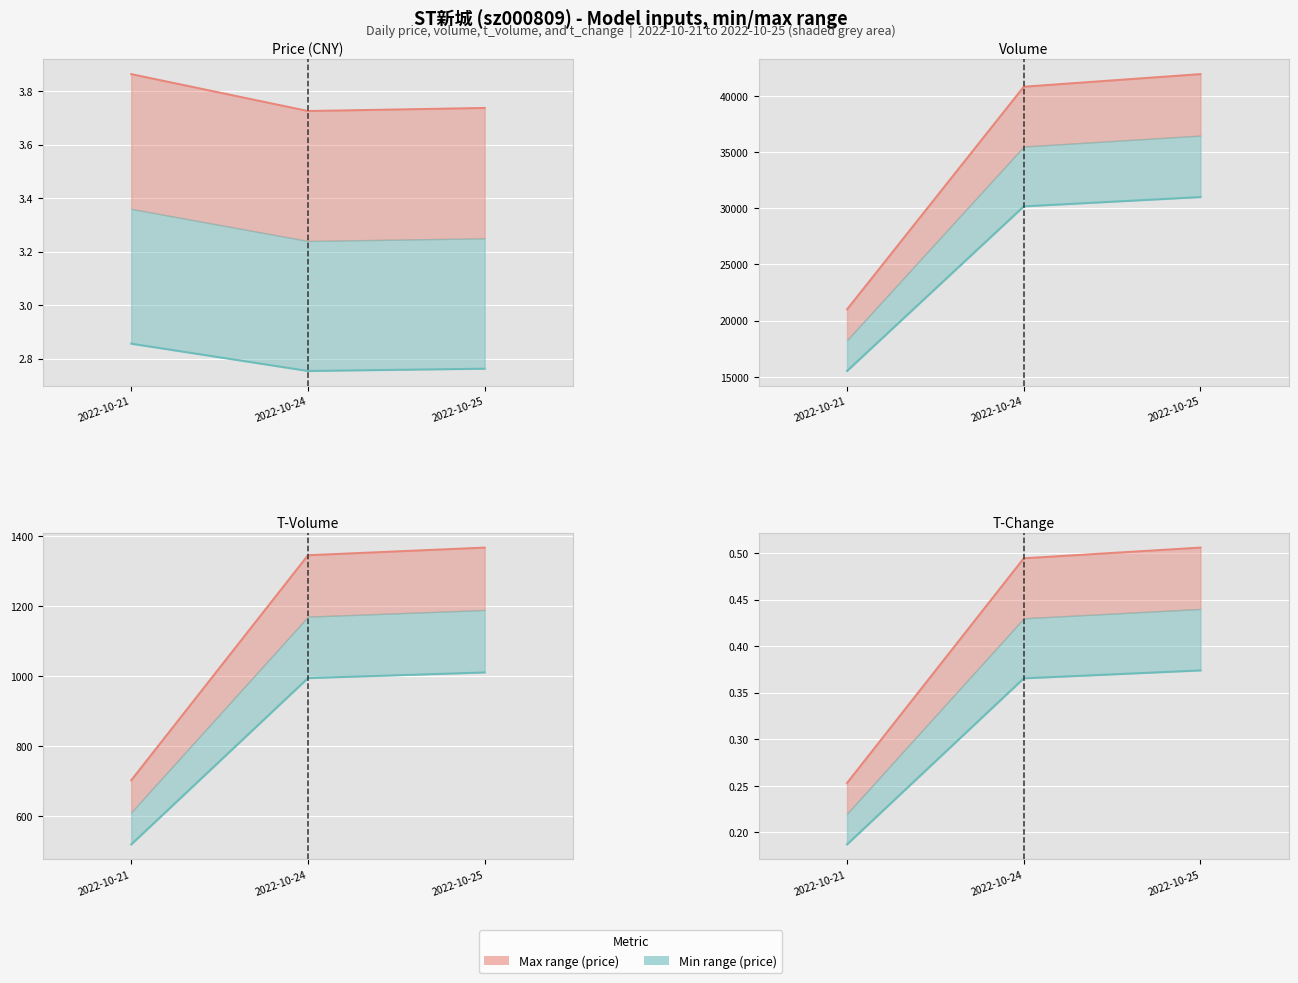

The Upper line series shows 0.5 at 2022-10-25. True or false?

True